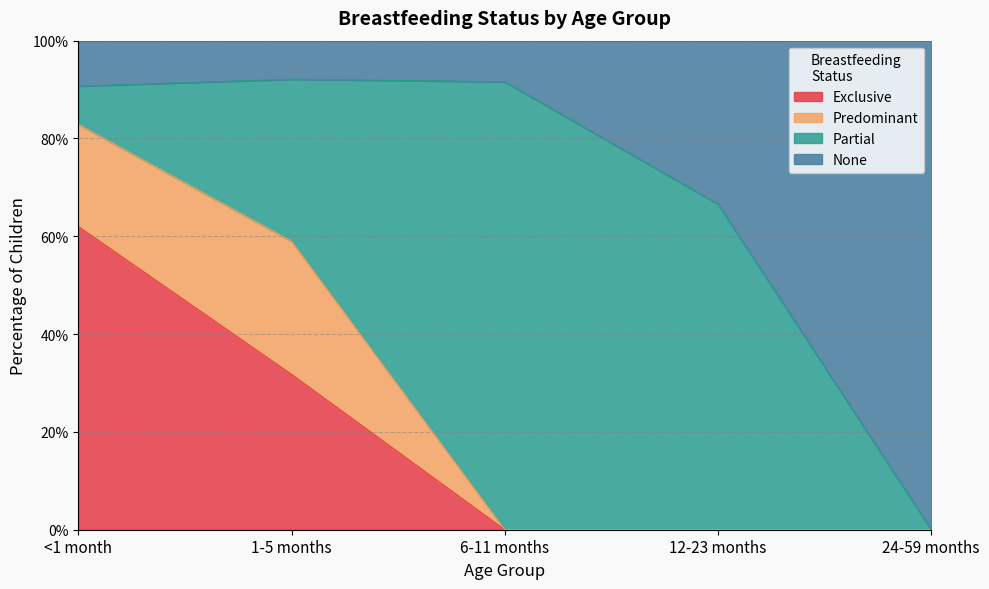

Does the chart display data point markers on the line(s)?

No